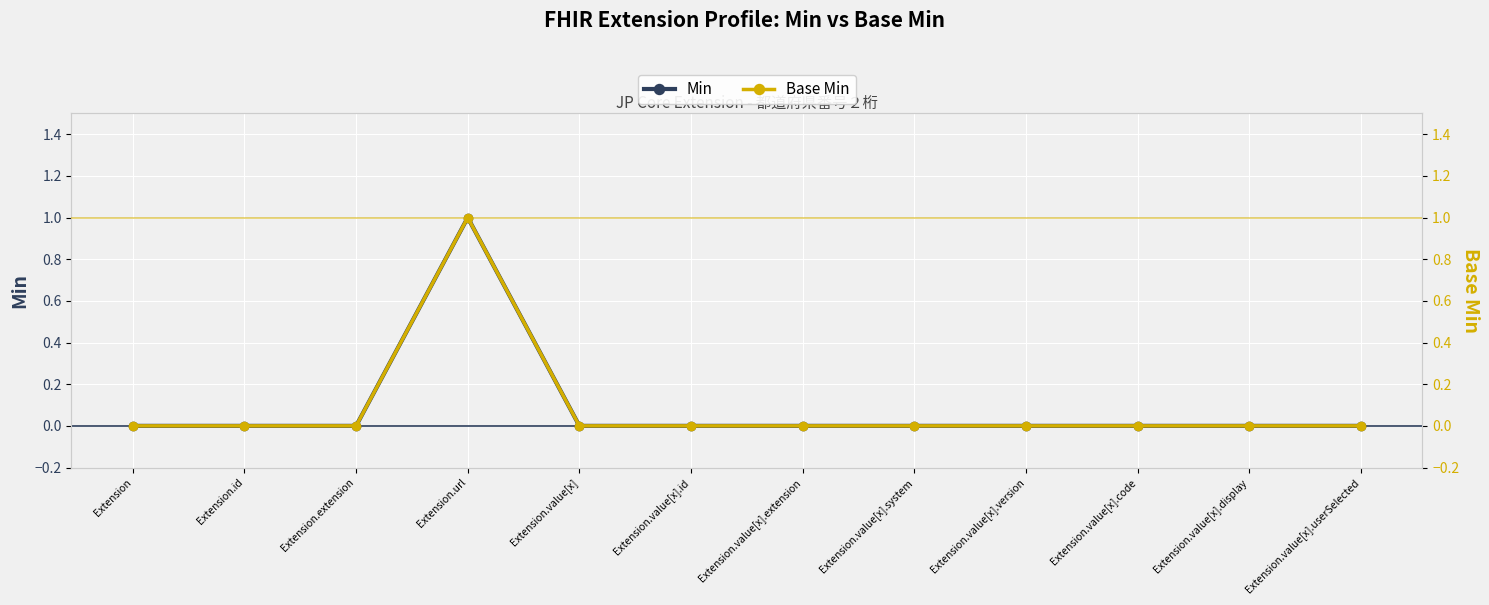

How many distinct data groups are displayed?

2